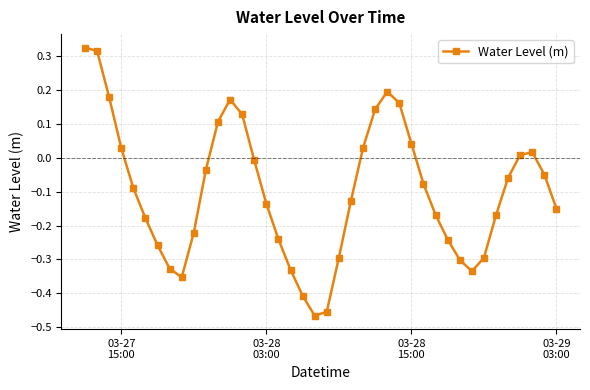

What is the difference between the second highest and second lowest values?

0.8